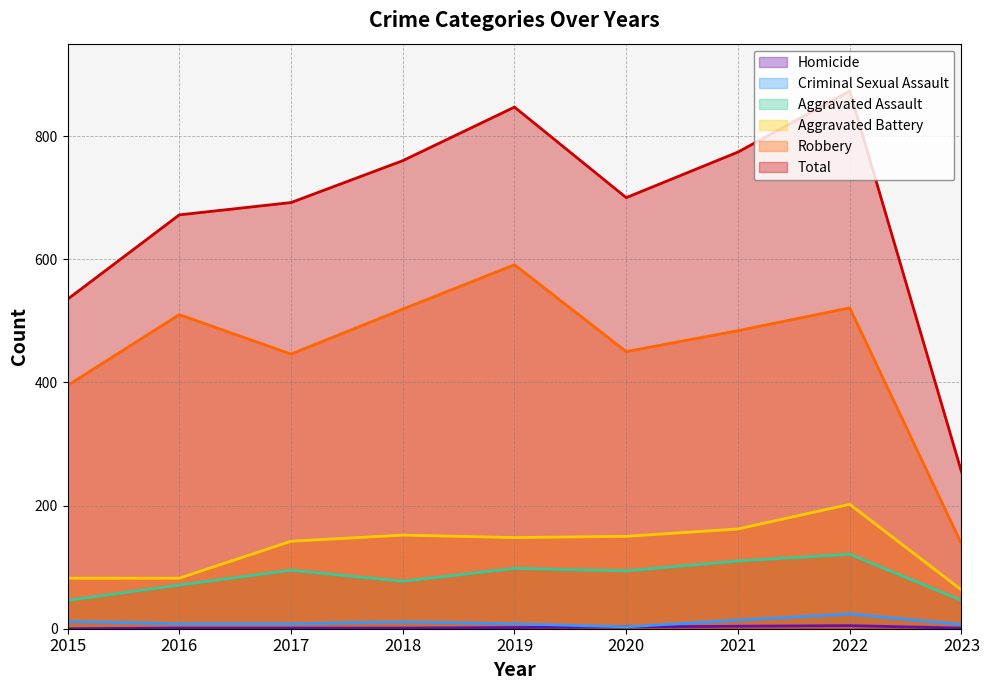

Does the chart have visible grid lines?

Yes